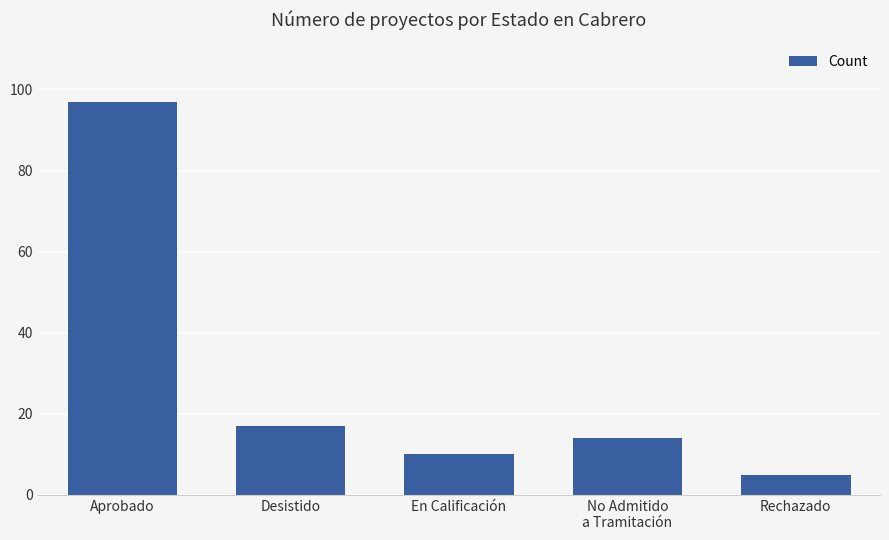

At which label does the data first exceed 14?

Aprobado